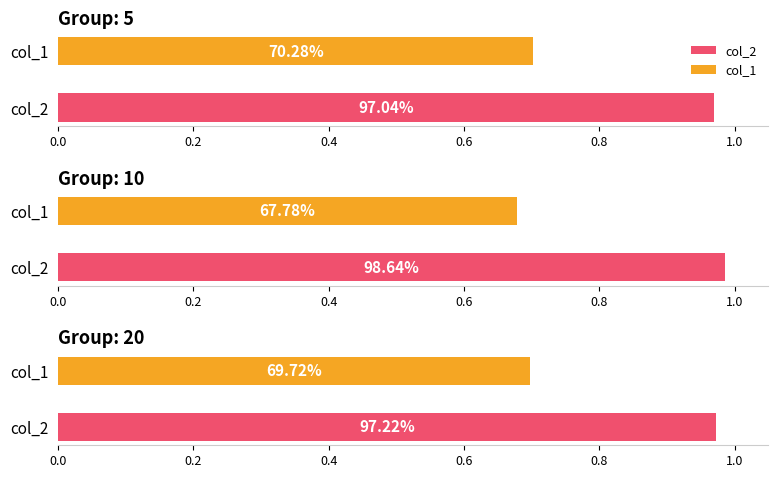

Reading left to right, transcribe all the data shown in this chart.

col_1: 0.7	0.7	0.7
col_2: 1.0	1.0	1.0